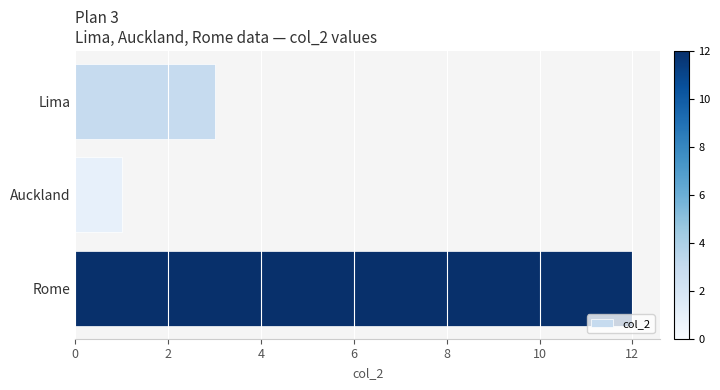

What is the difference between the values at Rome and Auckland?

11